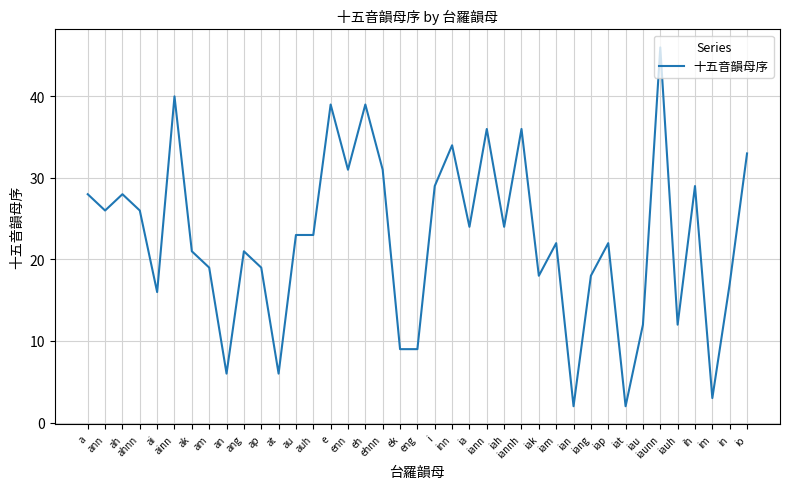

What position from the right is ian?

11